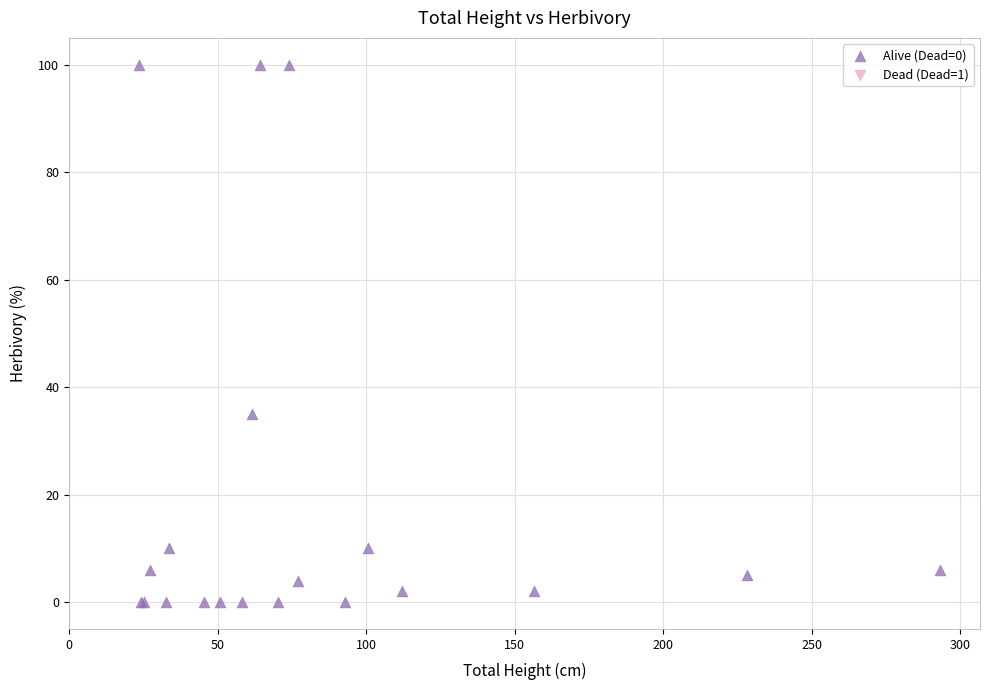

What Y value in the scatter plot is closest to 50?

35